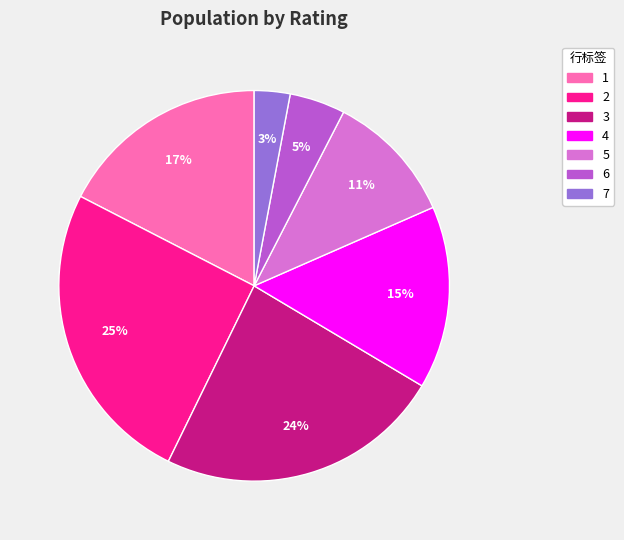

Which slice is the smallest?

7